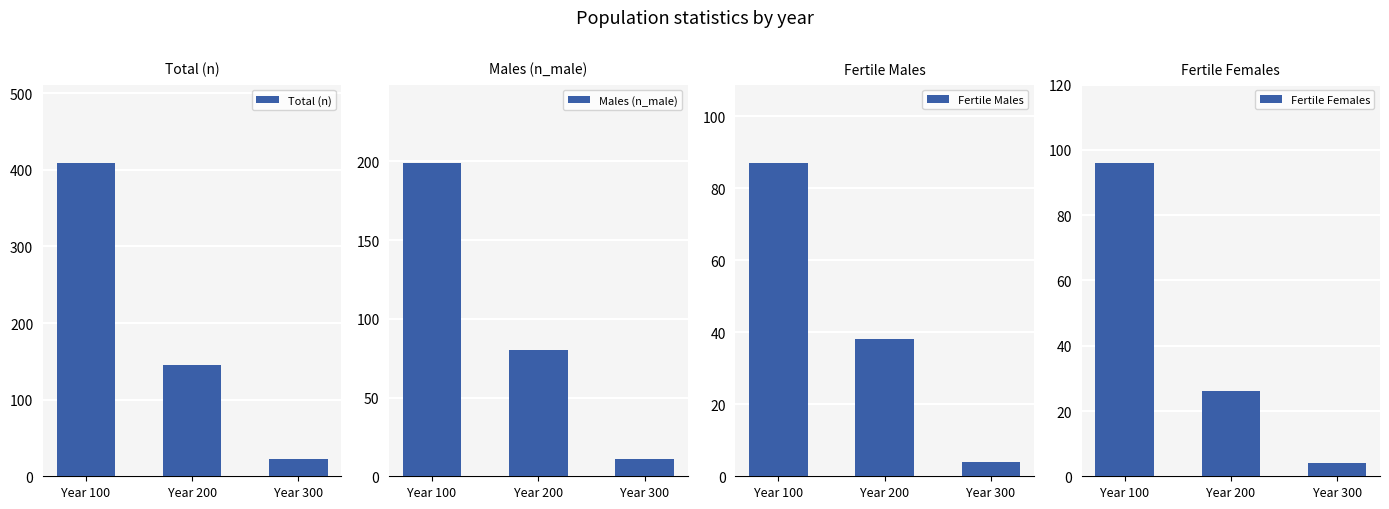

Is the value of Total (n) at Year 200 greater than the value of Fertile Females at Year 200?

Yes